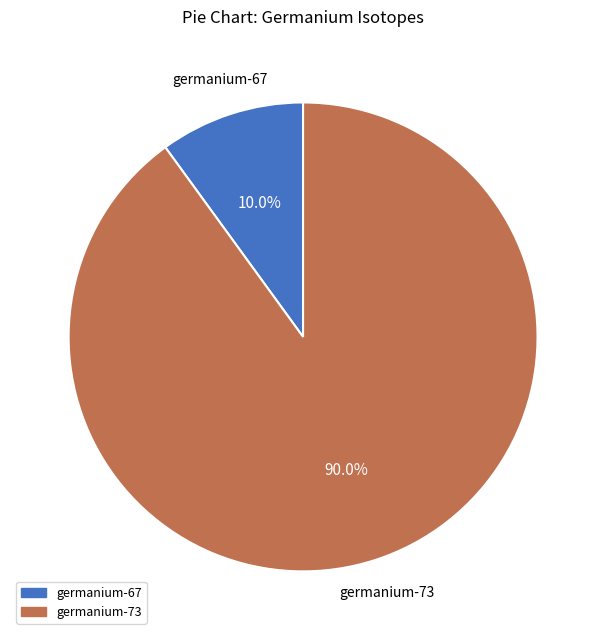

Rank the categories by value from highest to lowest.

germanium-73, germanium-67